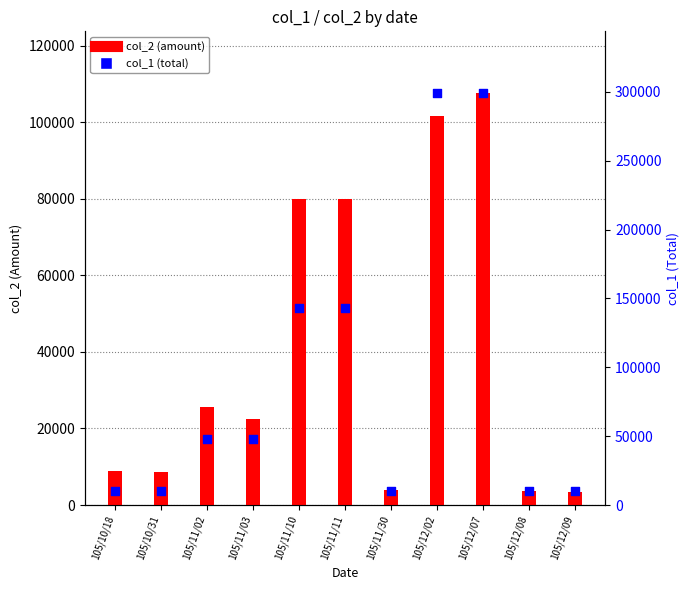

Which series has the widest spread of Y values?

col_1 (total)